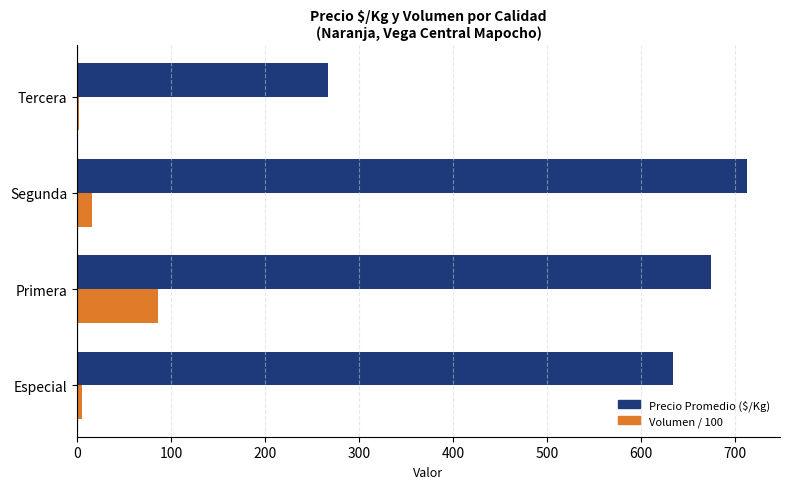

The value of Precio Promedio ($/Kg) at Especial is 128.1. True or false?

False